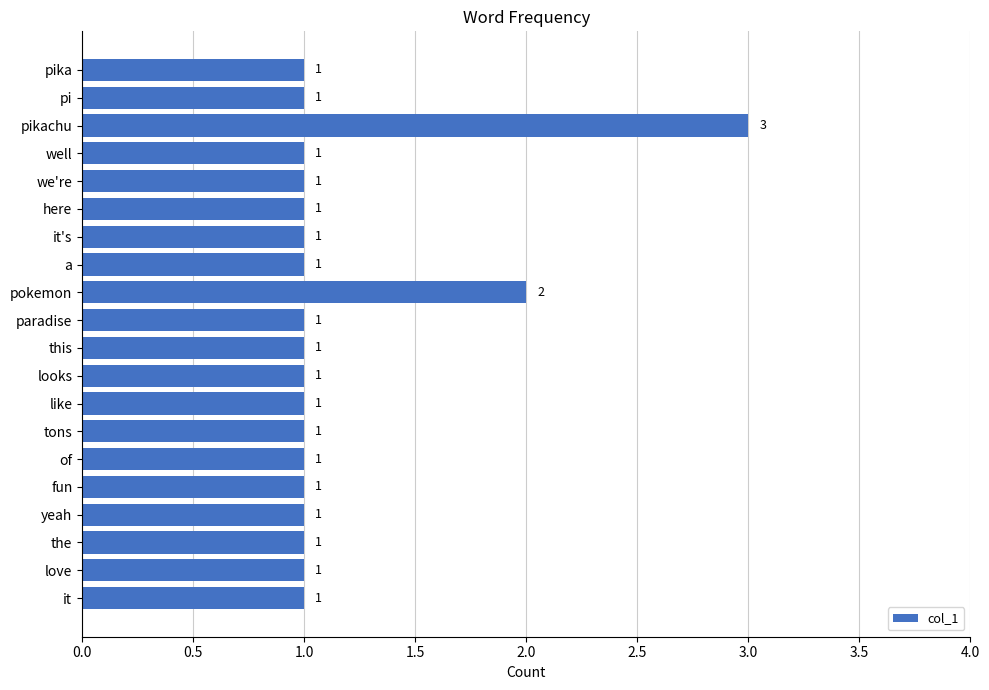

Approximately how many times larger is the value at pi compared to this?

1.0